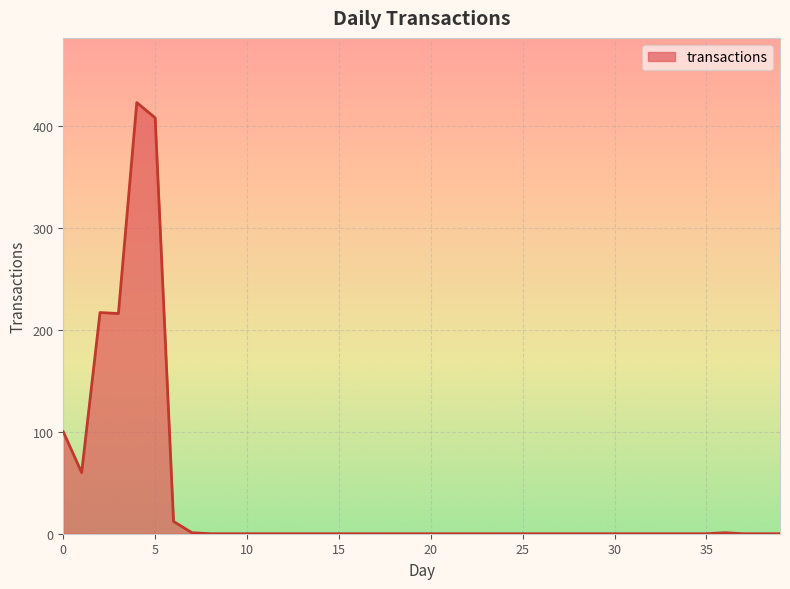

What is the difference between the maximum and minimum values?

423